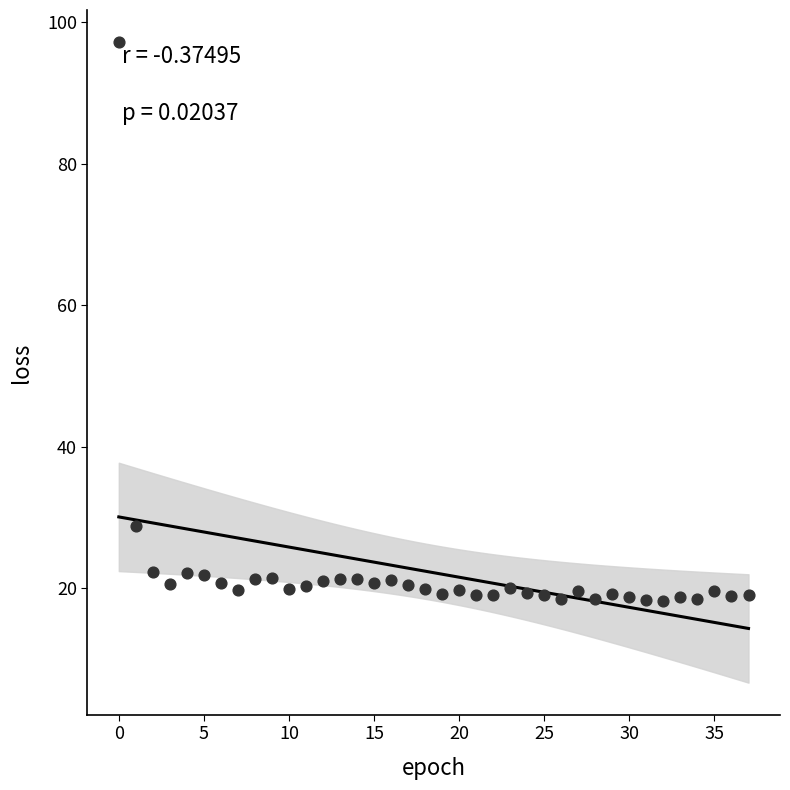

What is the range of Y values (max minus min)?

78.9